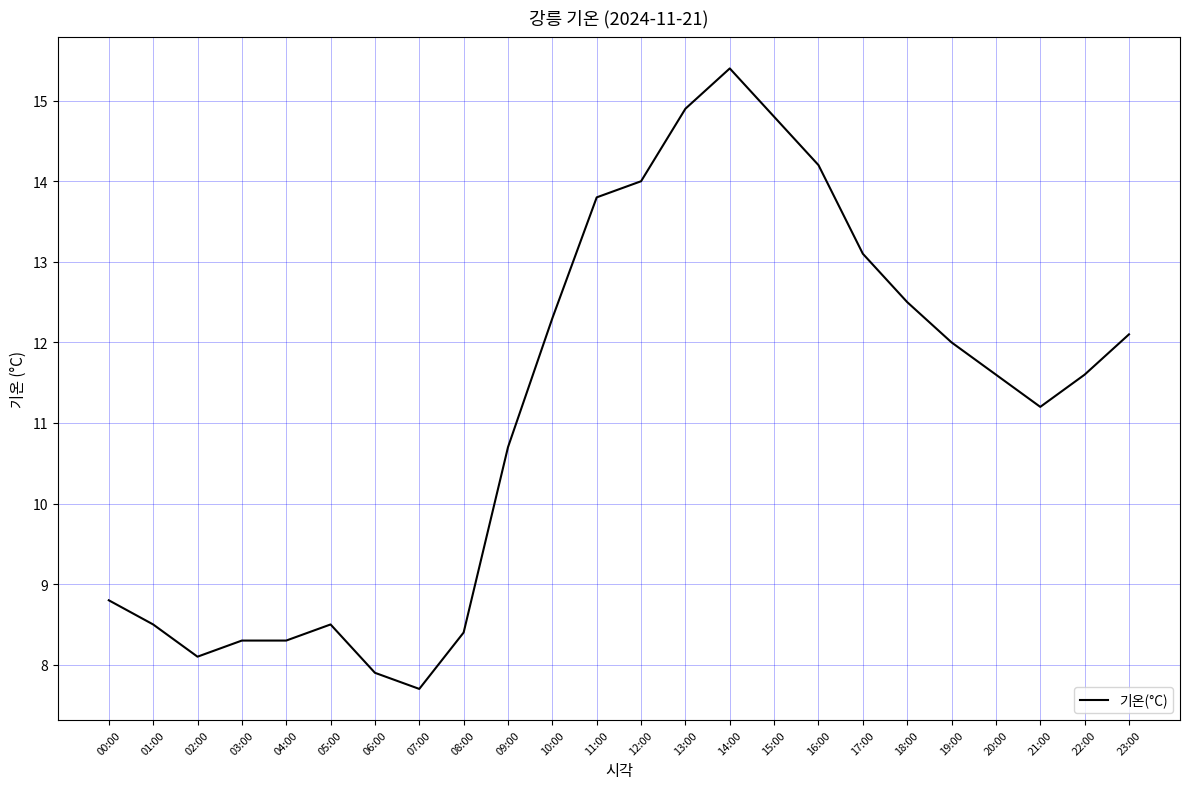

What is the difference between the second highest and minimum values?

7.2